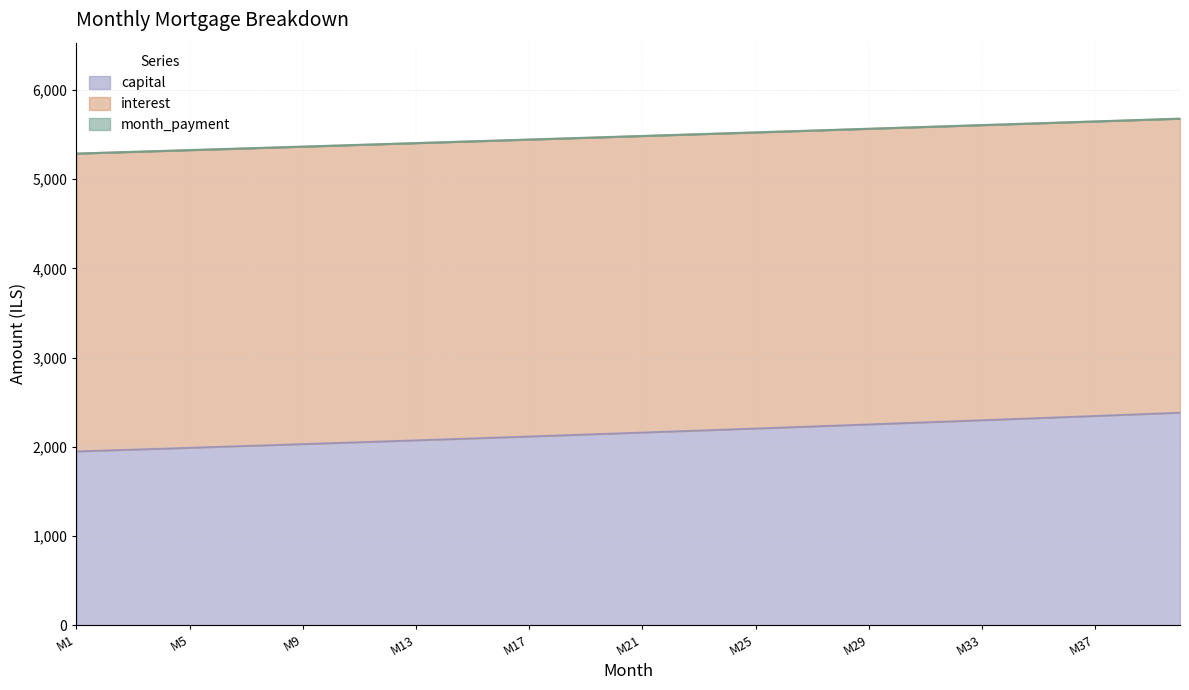

What is the total value across all series at M1?

5288.0